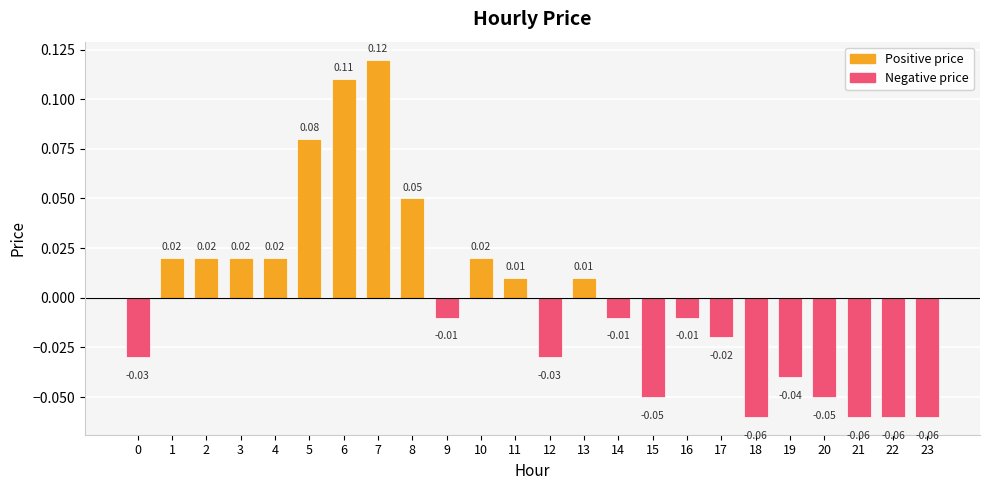

What is the difference between the maximum and minimum values?

0.2